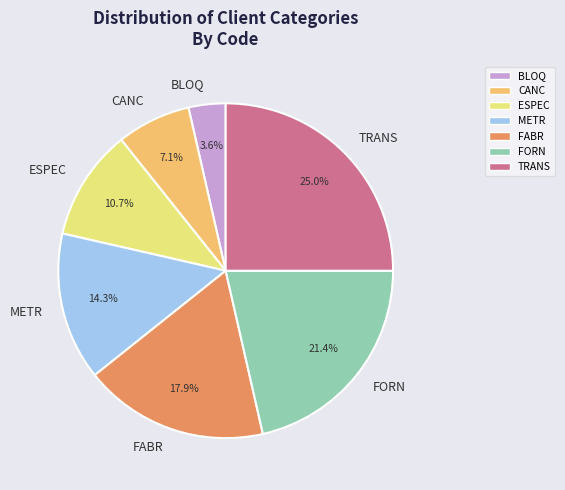

To the nearest percent, what is the difference between the largest and smallest slice percentages?

21%